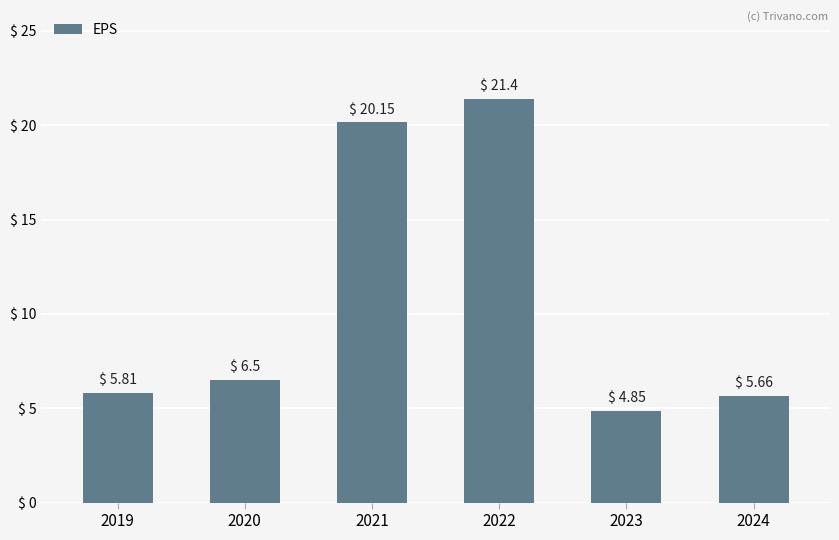

Which label corresponds to the largest value in the chart?

2022